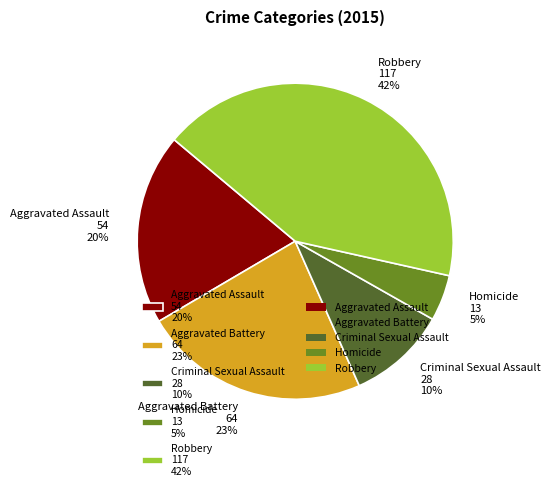

To the nearest percent, what is the average slice percentage?

20%